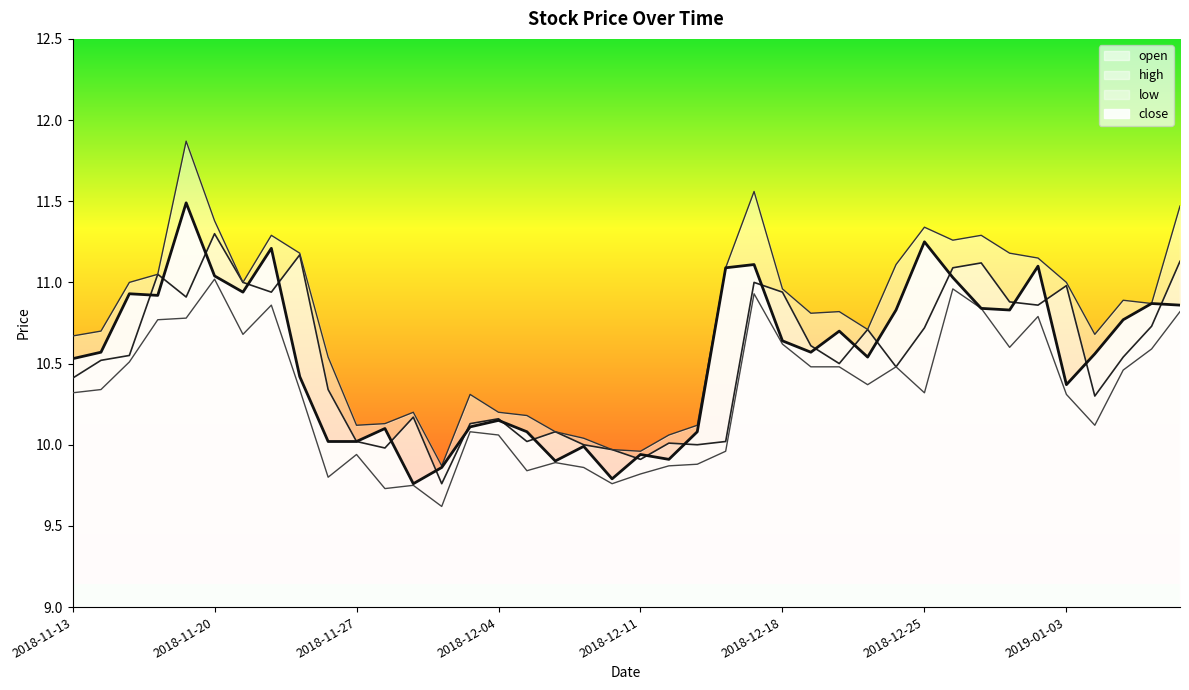

What is the average value of the open series?

10.5